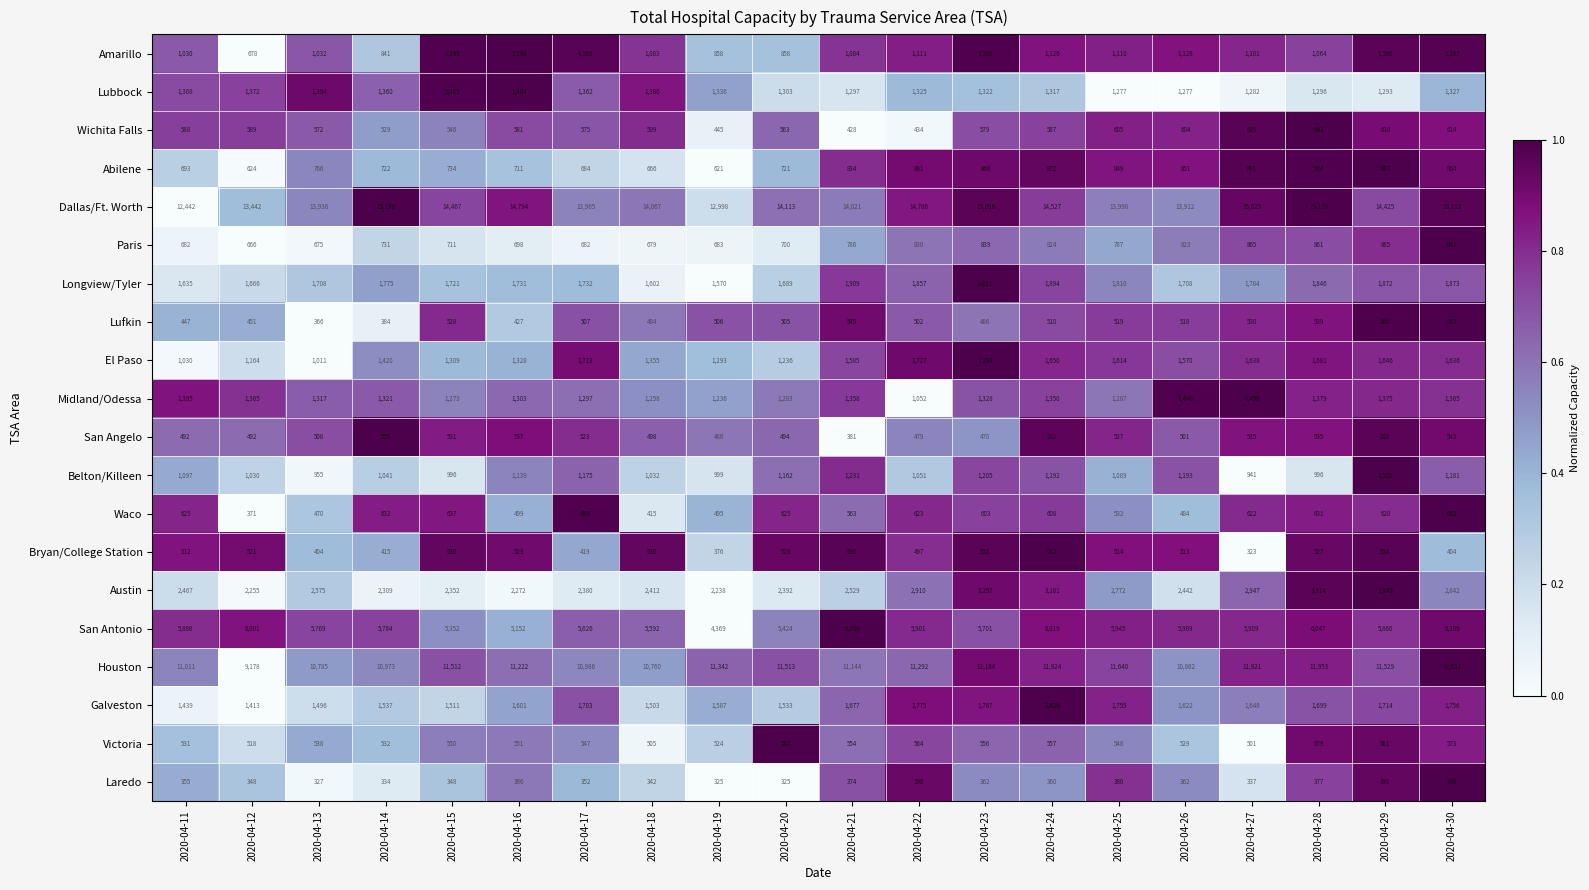

Rank the series at 2020-04-23 from highest to lowest value.

Dallas/Ft. Worth, Houston, San Antonio, Austin, Longview/Tyler, El Paso, Galveston, Midland/Odessa, Lubbock, Belton/Killeen, Amarillo, Abilene, Paris, Waco, Wichita Falls, Victoria, Bryan/College Station, Lufkin, San Angelo, Laredo